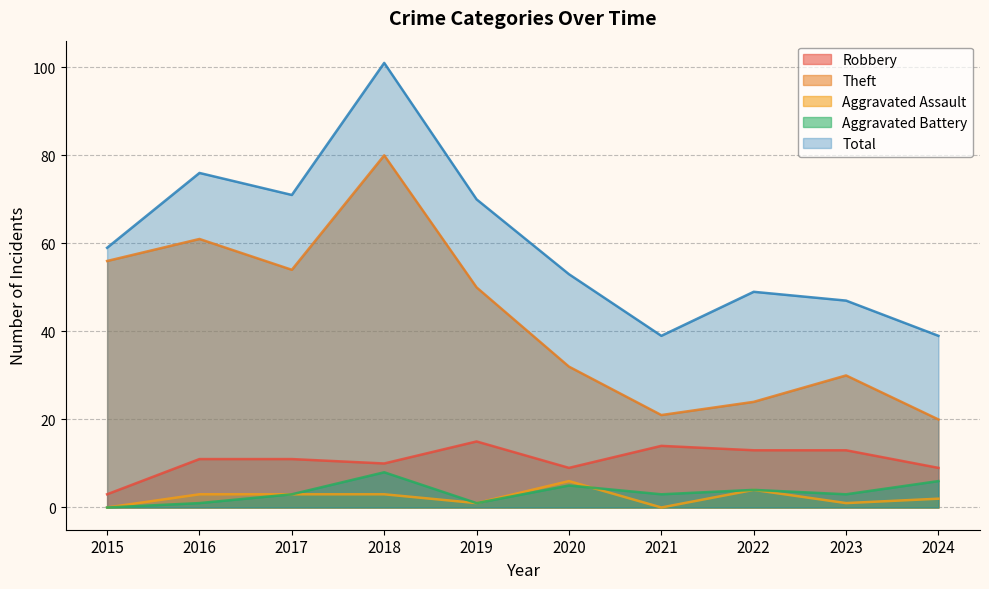

List the series in order of their peak value, lowest first.

Aggravated Assault, Aggravated Battery, Robbery, Theft, Total